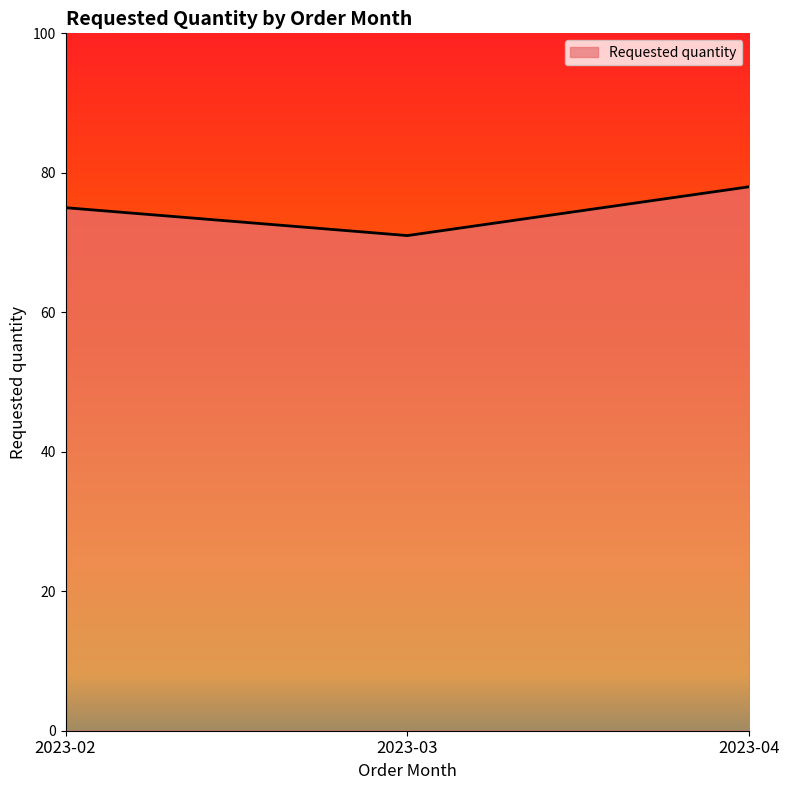

What is the sum of the values at 2023-02 and 2023-04?

153